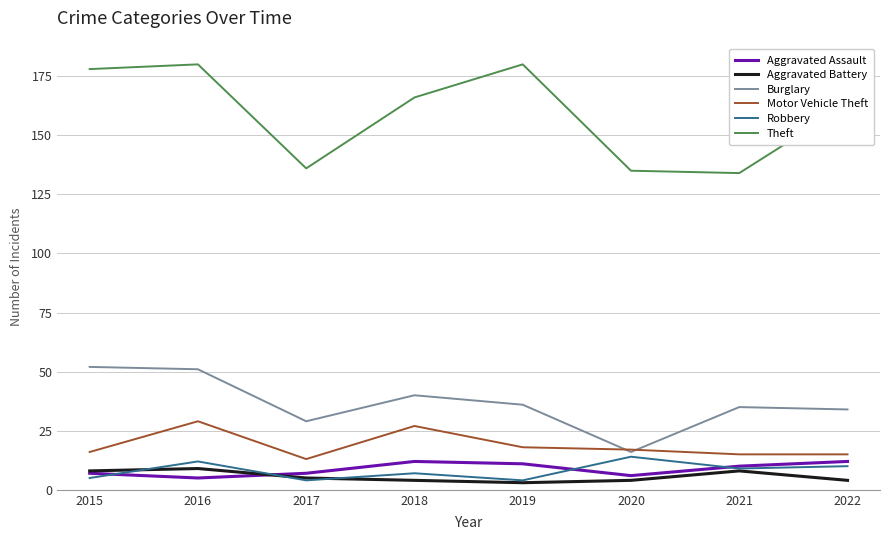

Which series has the largest range (max minus min)?

Theft